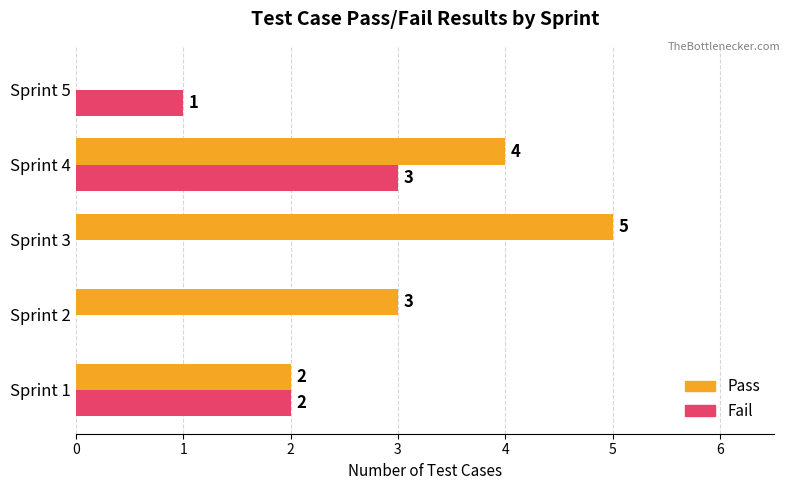

At which category is the sum across all series the highest?

Sprint 4